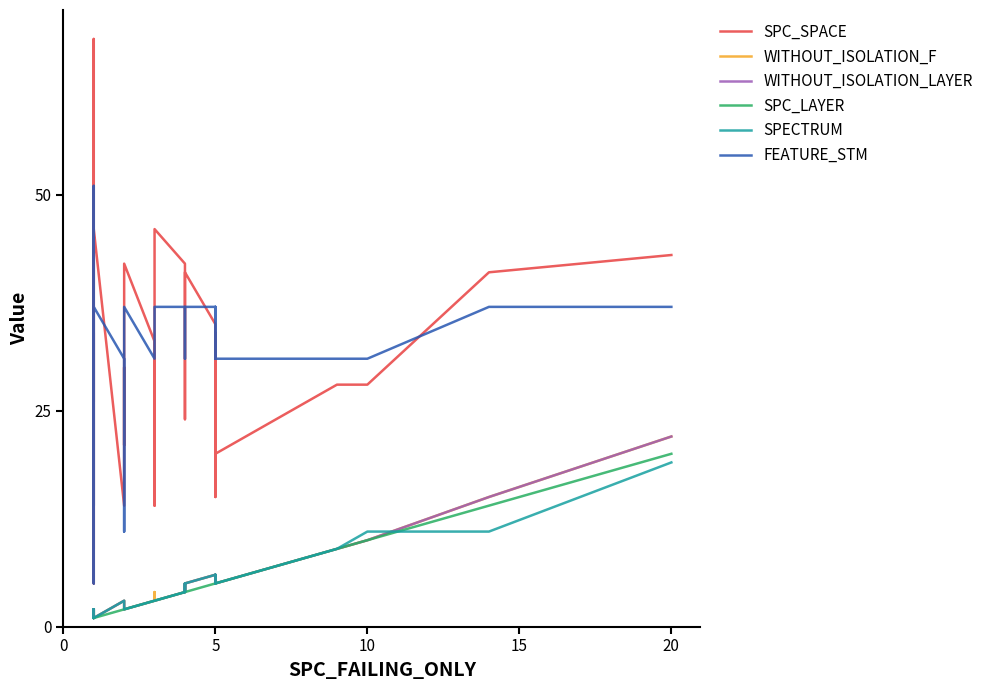

What is the difference between the second highest and second lowest values in the SPECTRUM series?

10